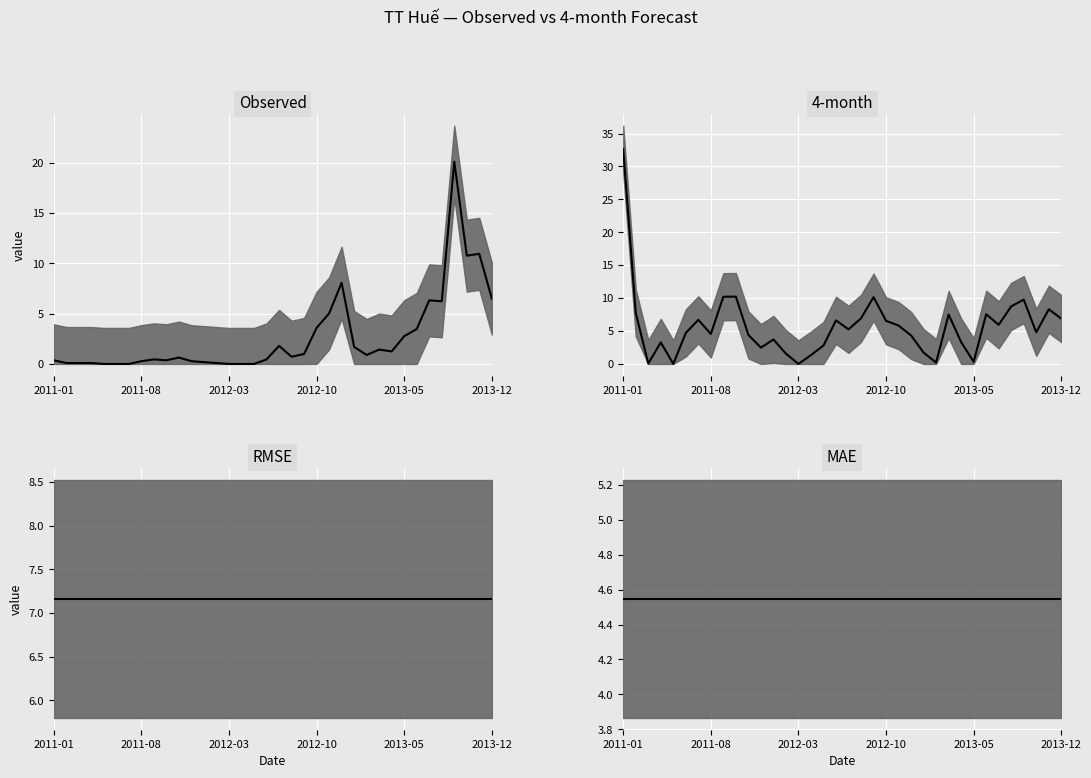

True or false: RMSE has a value of 7.2 at 20.

True